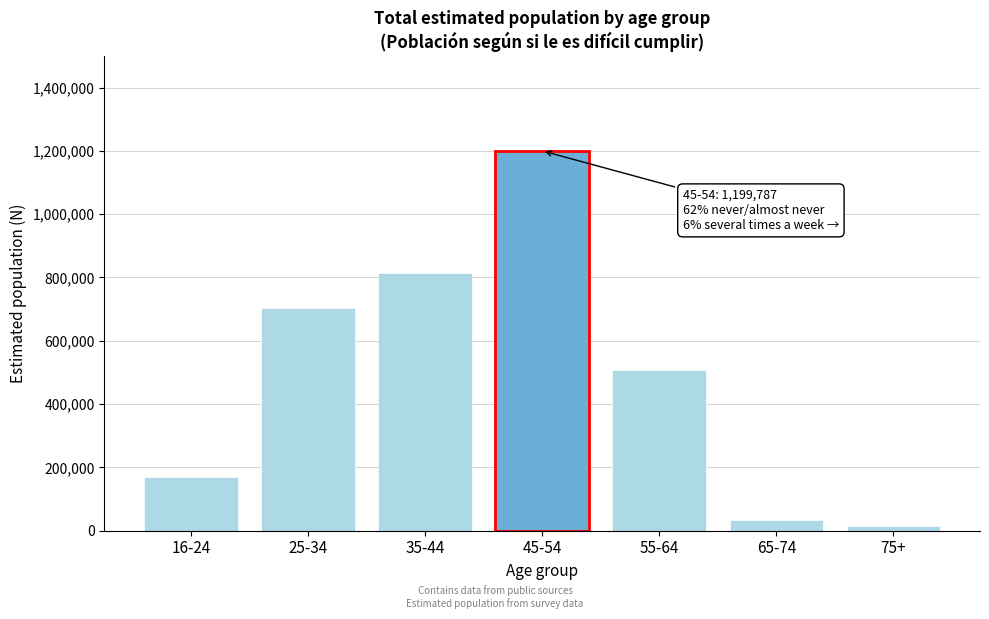

Reading left to right, extract all data points from this chart.

169647	703258	813115	1199787	506586	34714	15876